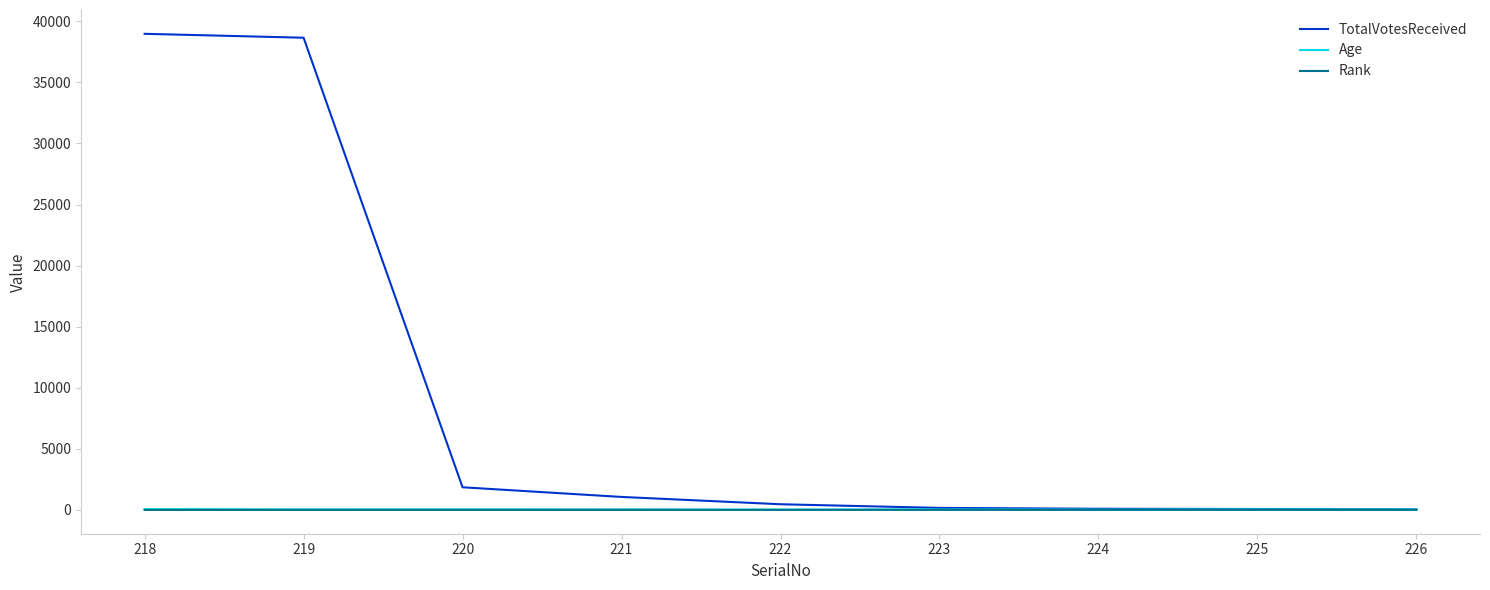

Is the value of Age at 222 greater than the value of TotalVotesReceived at 219?

No